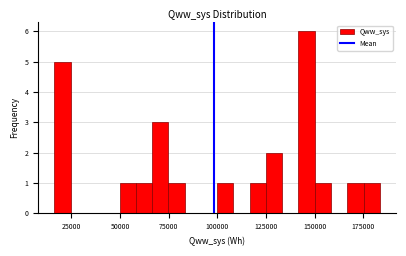

Around what value on the x-axis is the tallest bar? Give the approximate position of its centre, as read against the axis.

145000